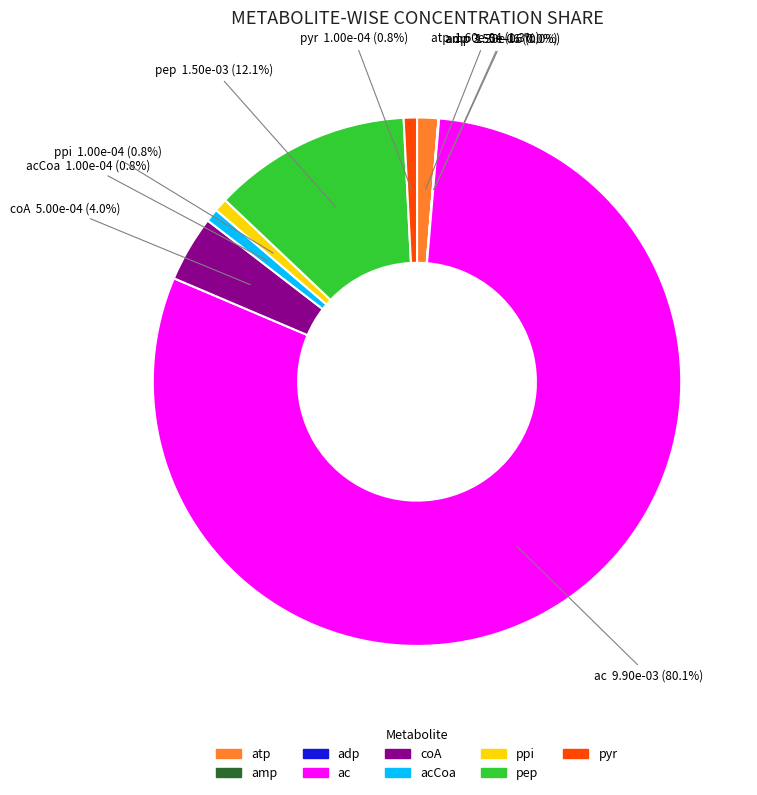

Does any single category account for the majority?

Yes